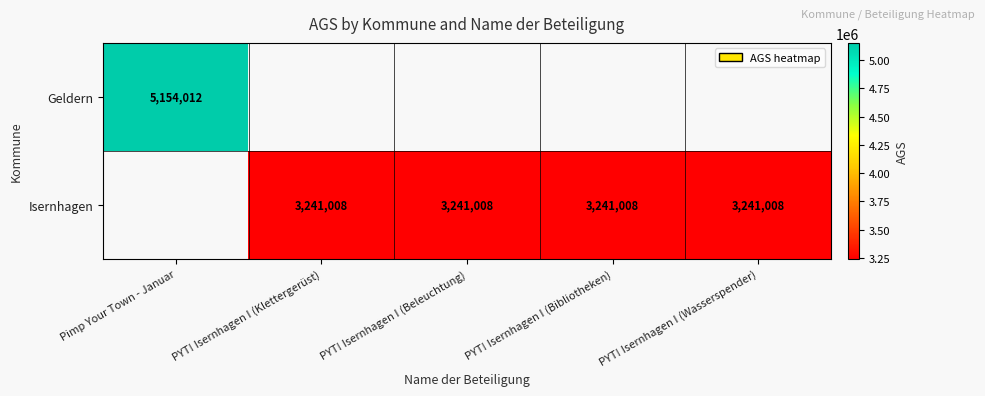

Which label corresponds to the smallest value in the chart?

PYT! Isernhagen I (Klettergerüst)